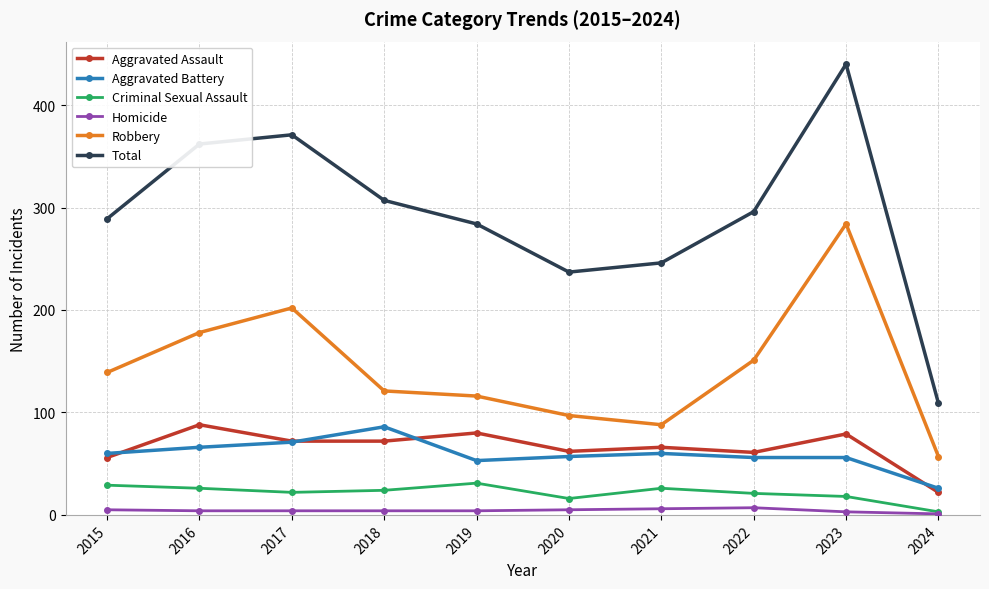

Does the chart display data point markers on the line(s)?

Yes